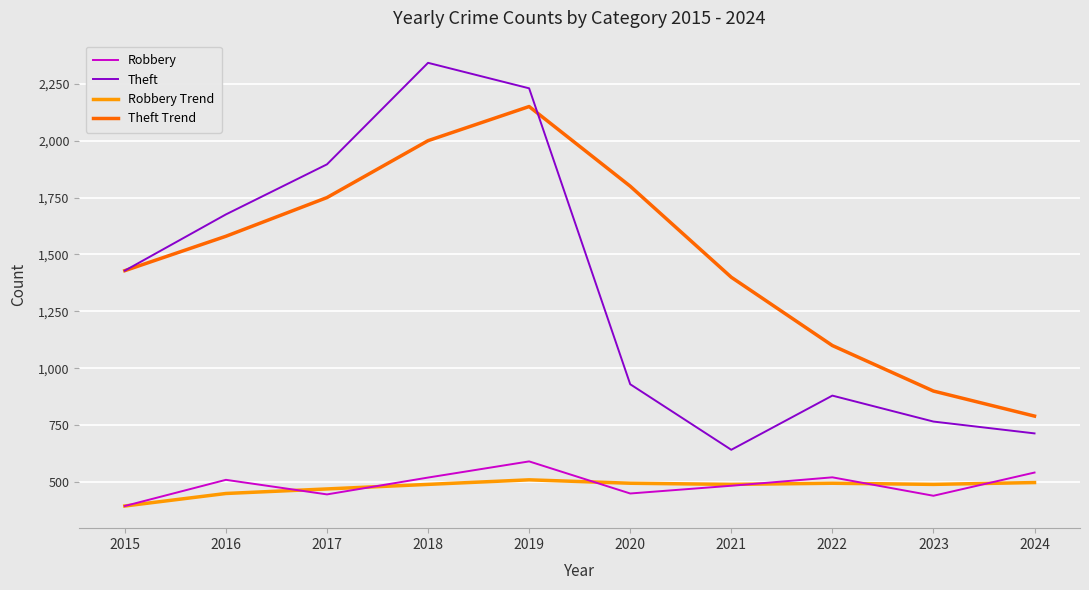

What value does the Theft series have at 2019, to the nearest 100?

2200